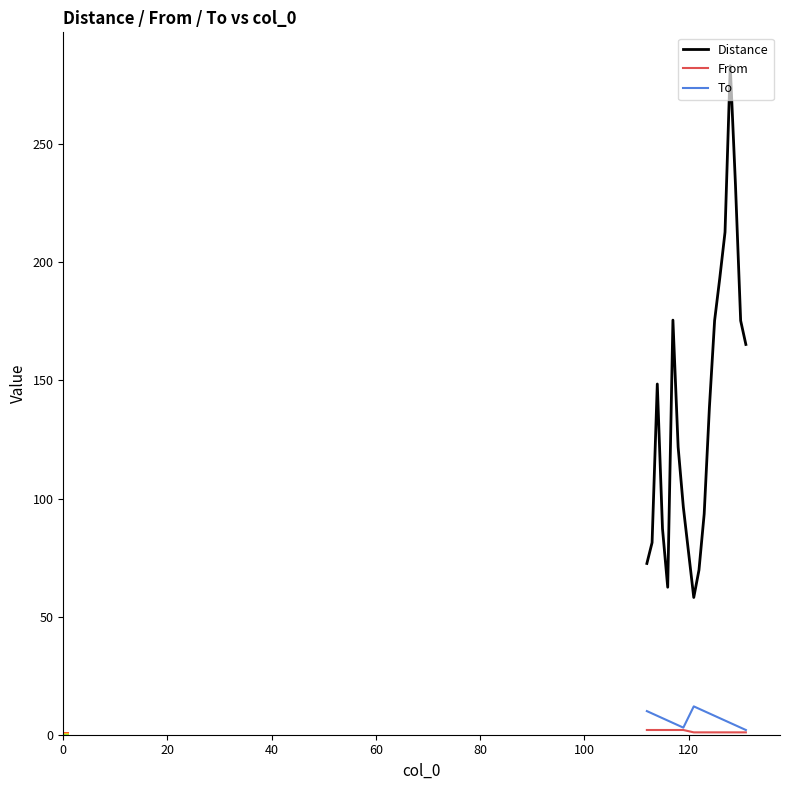

What are all the series names shown in the legend?

Distance, From, To